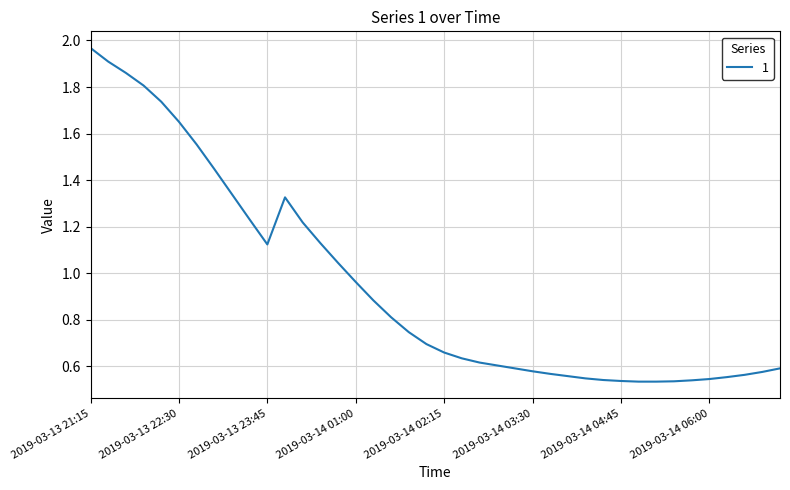

Does the chart display data point markers on the line(s)?

No